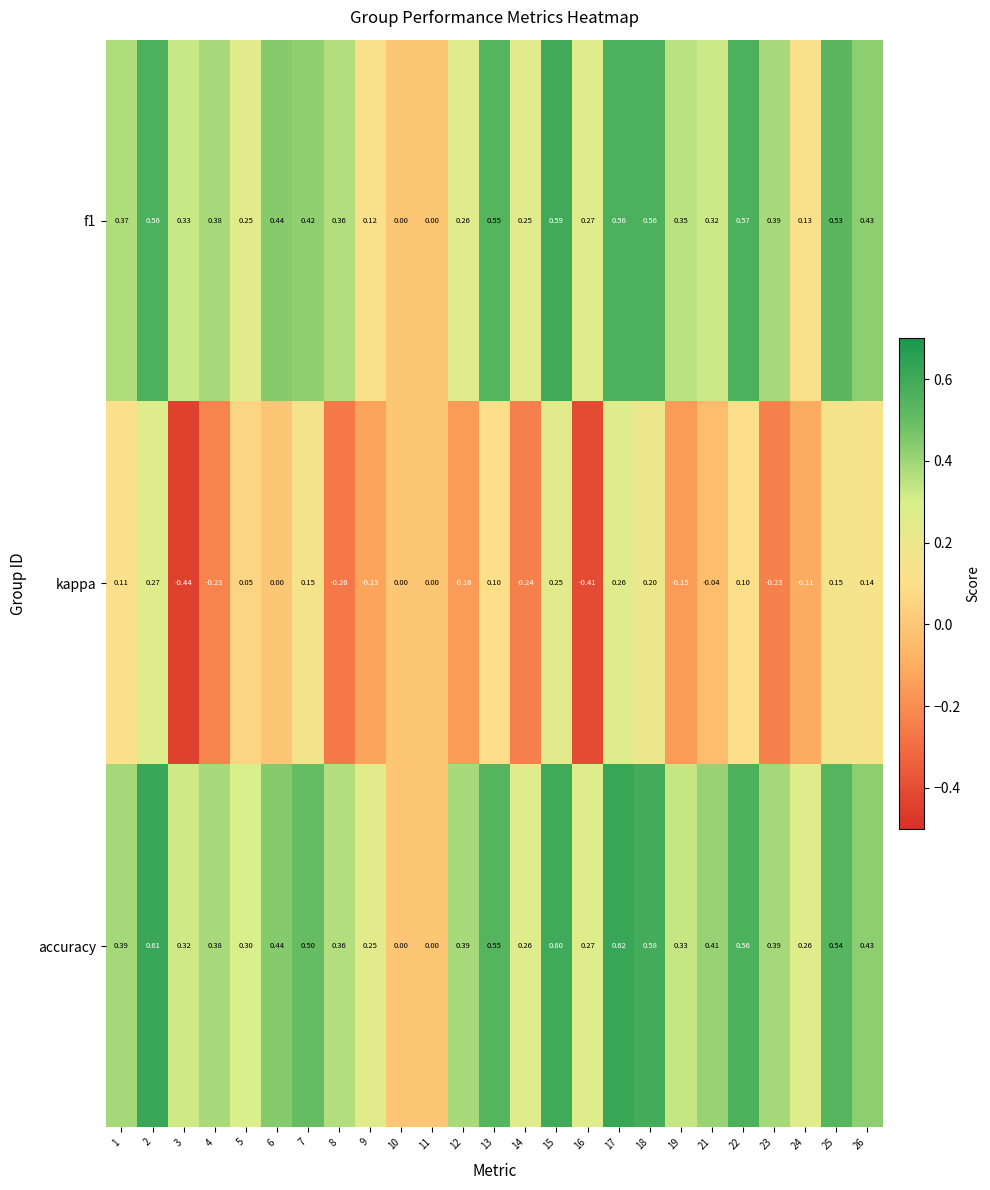

How many positive values does the f1 series have?

23